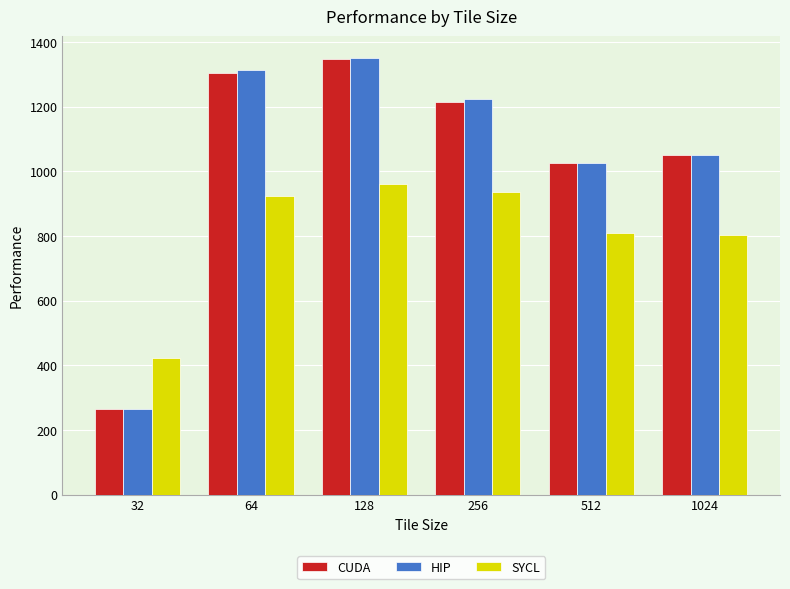

How many bars are there in total?

18